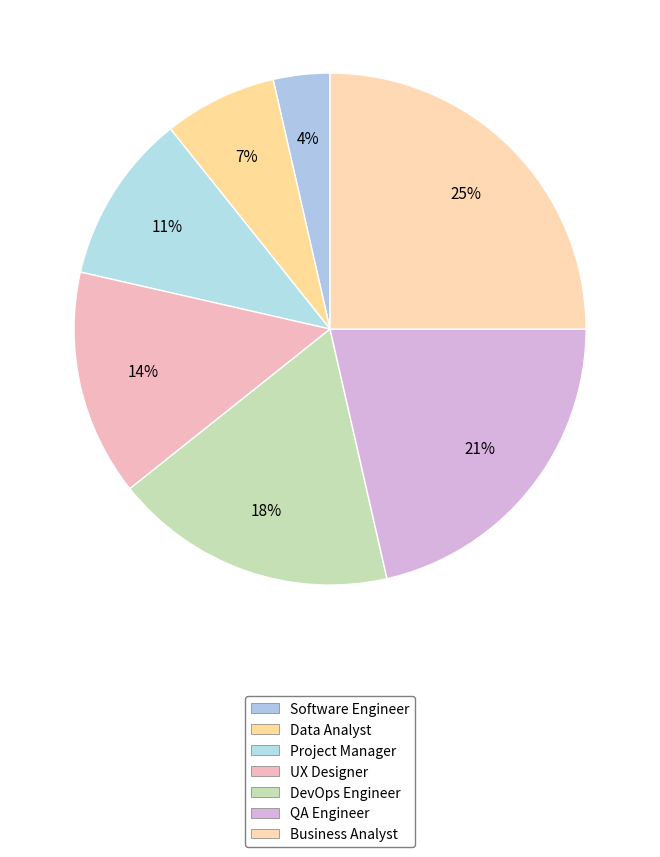

How many segments does this pie chart have?

7